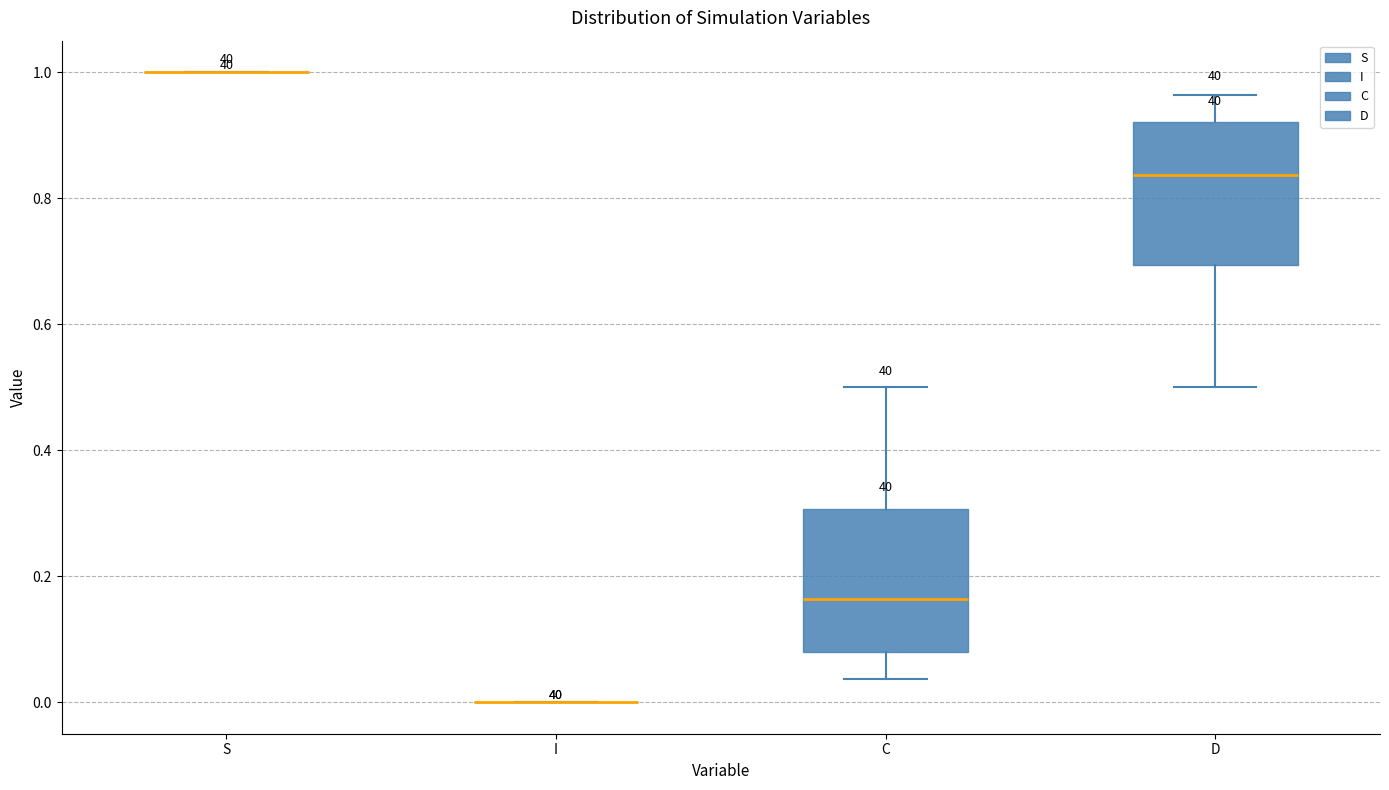

Reading left to right, transcribe this box plot: for each box, give where its median line is, the range the box spans, and where its two whiskers end, as read against the y-axis. The values are not printed on the chart, so give them approximately, as read against the axis.

S: box collapsed to a line at 1.00, whiskers 1.00 to 1.00
I: box collapsed to a line at 0.00, whiskers 0.00 to 0.00
C: median 0.16, box 0.08 to 0.30, whiskers 0.04 to 0.50
D: median 0.84, box 0.70 to 0.92, whiskers 0.50 to 0.96